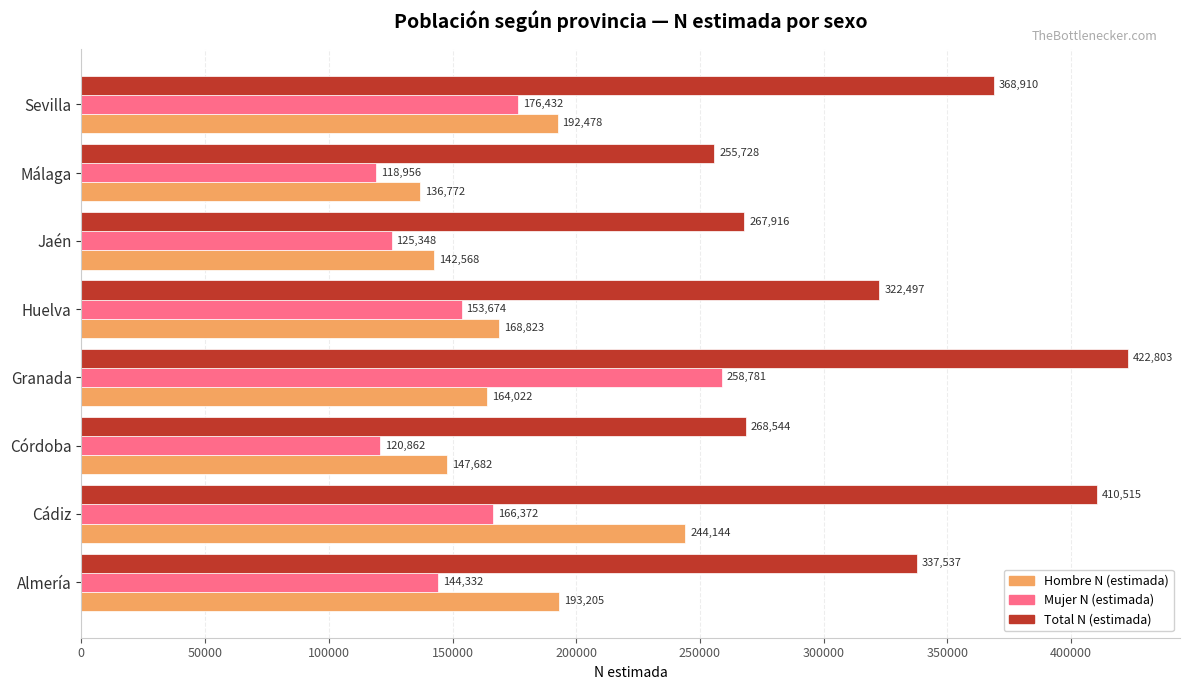

Is it true that Total N (estimada) equals 593016 at Sevilla?

False